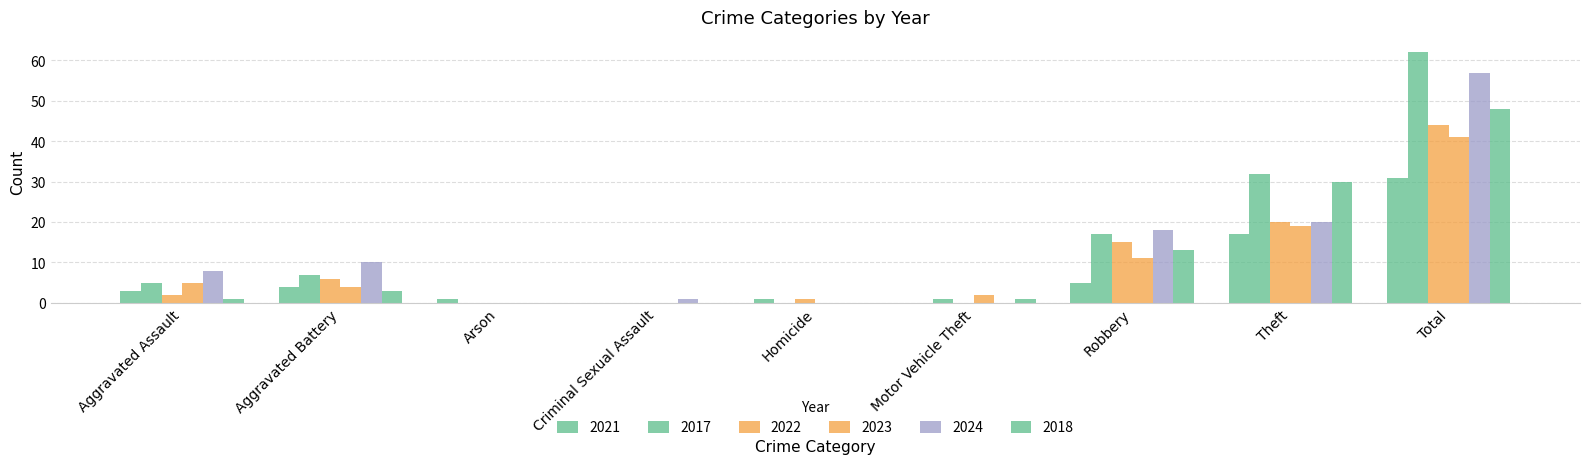

Where does the 2017 series first go above 5?

Aggravated Battery